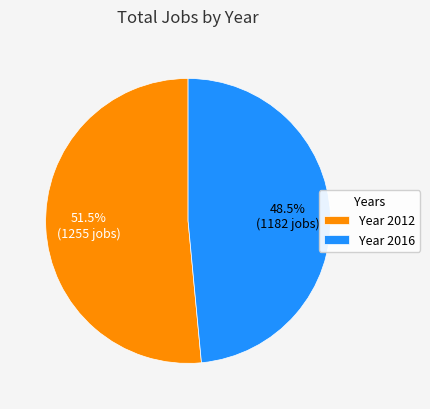

Does Year 2012 account for over 50% of the chart?

Yes